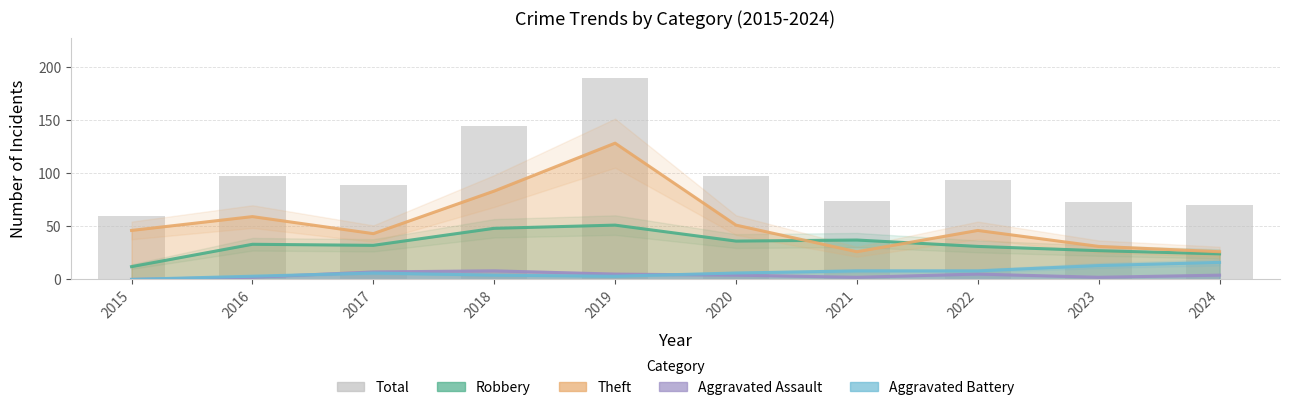

Reading right to left, extract all data points from this chart.

Robbery: 24	27	31	37	36	51	48	32	33	12
Theft: 26	31	46	26	51	128	83	43	59	46
Aggravated Assault: 4	2	5	2	4	5	8	7	2	0
Aggravated Battery: 16	13	8	8	6	3	4	6	3	0
Total: 70	73	93	74	97	189	144	89	97	60